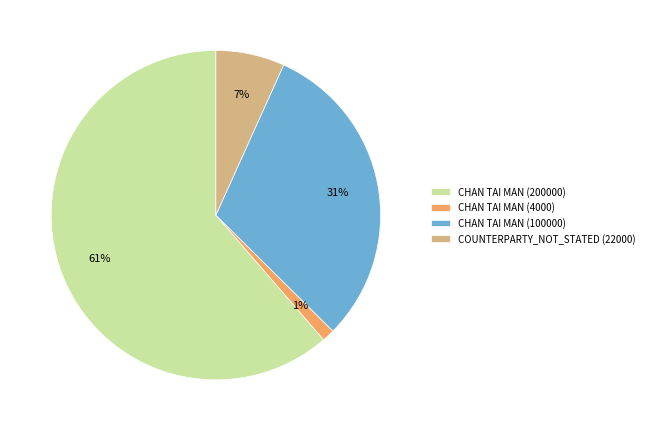

Which category accounts for the majority?

CHAN TAI MAN (200000)